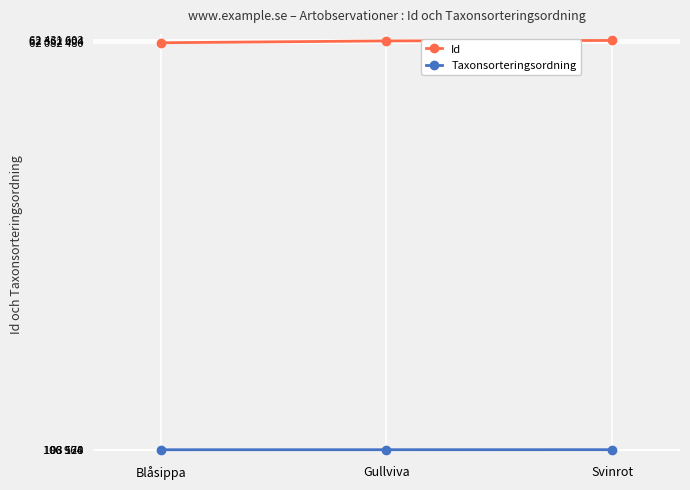

Where is Taxonsorteringsordning nearest to the value 102742?

Gullviva